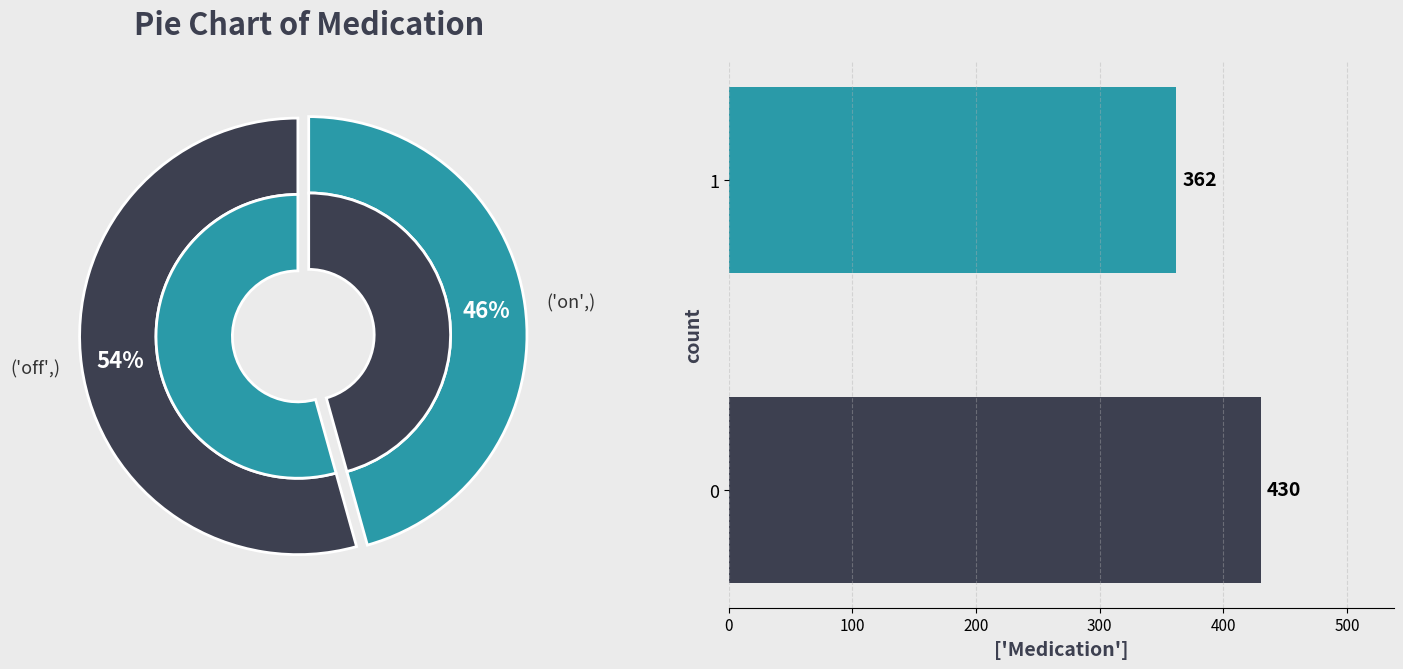

Combined, what portion of the pie is 0 and 1?

100.0%